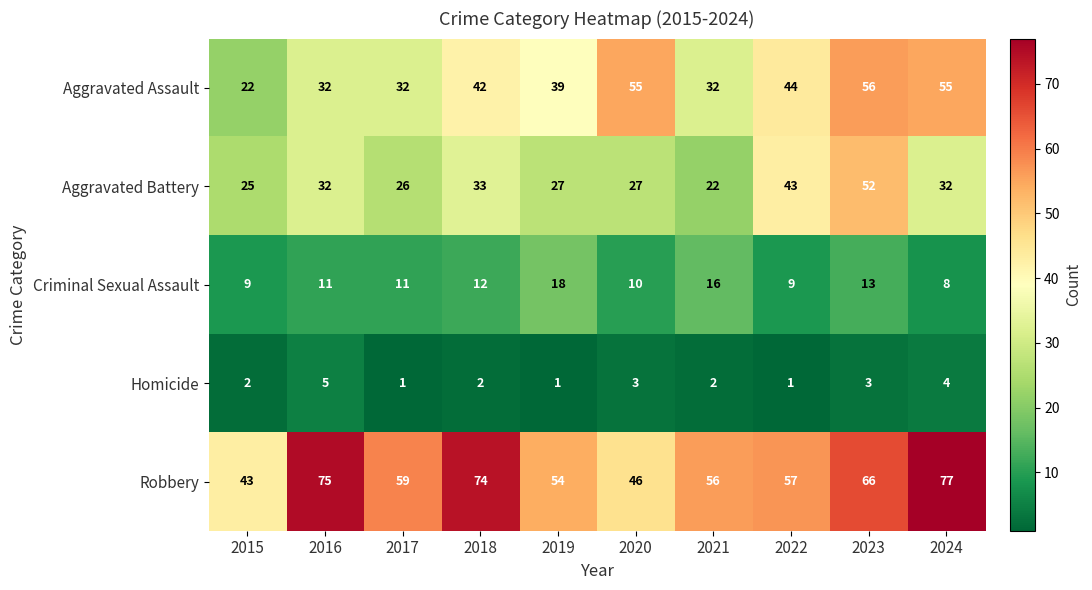

How many data points in Aggravated Battery are less than 32?

5